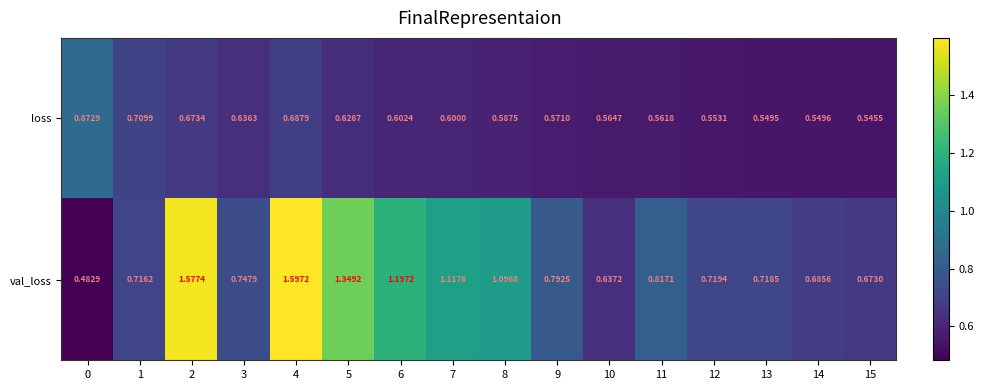

At which category is the sum across all series the highest?

4